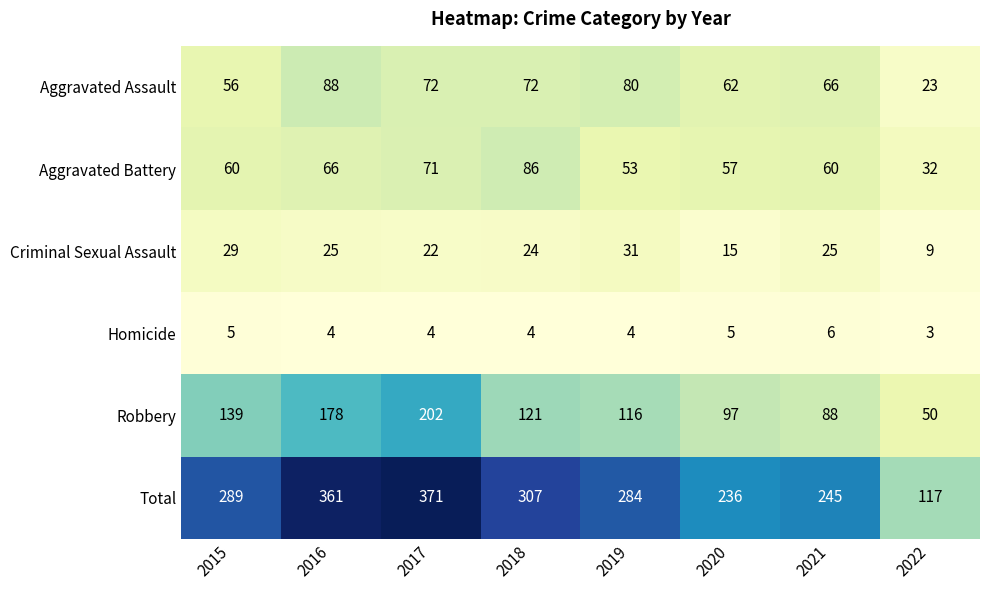

Which series has the largest total across all categories?

Total